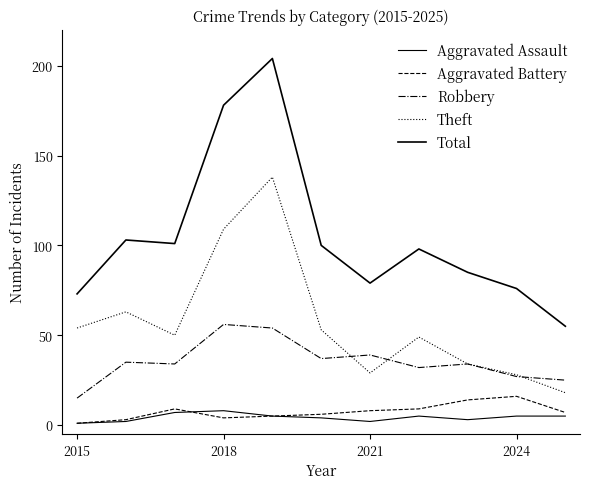

Is this an area chart (filled region under the line)?

No